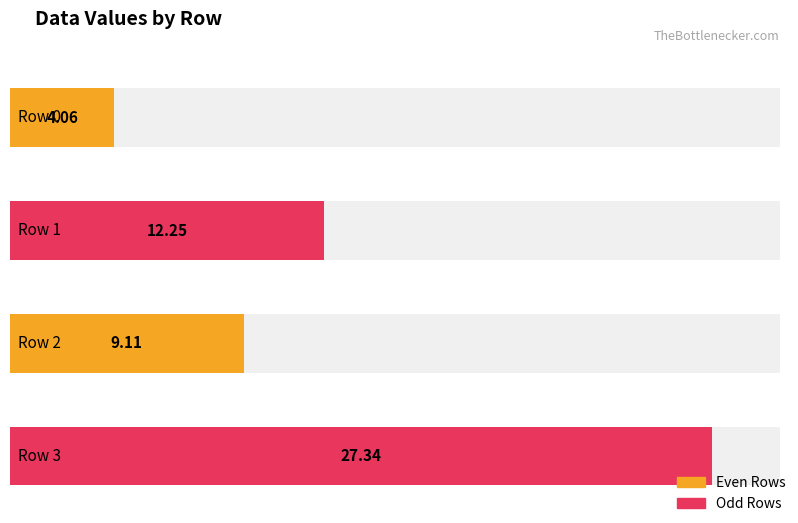

How many values in the value series are below 12?

2